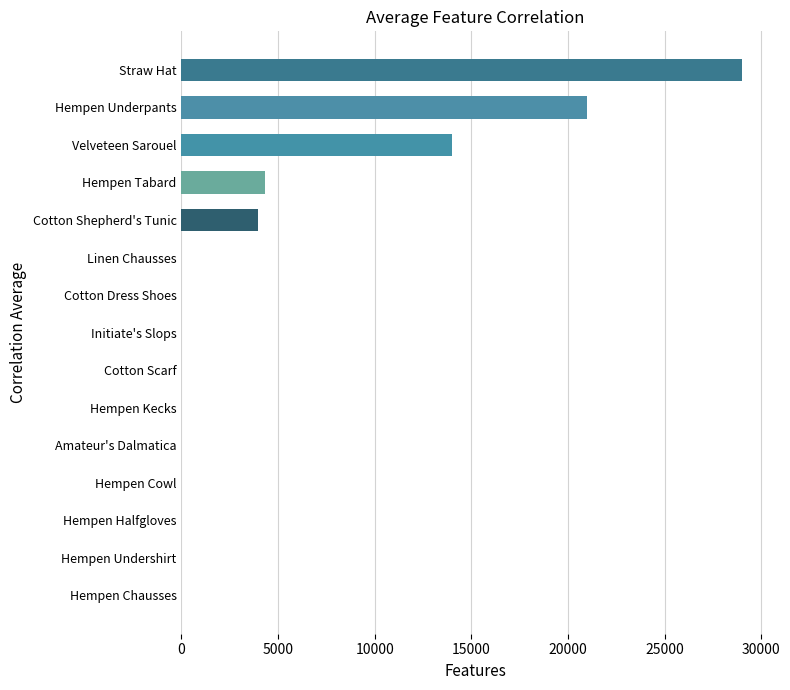

The value at Hempen Kecks is 18339.6. True or false?

False